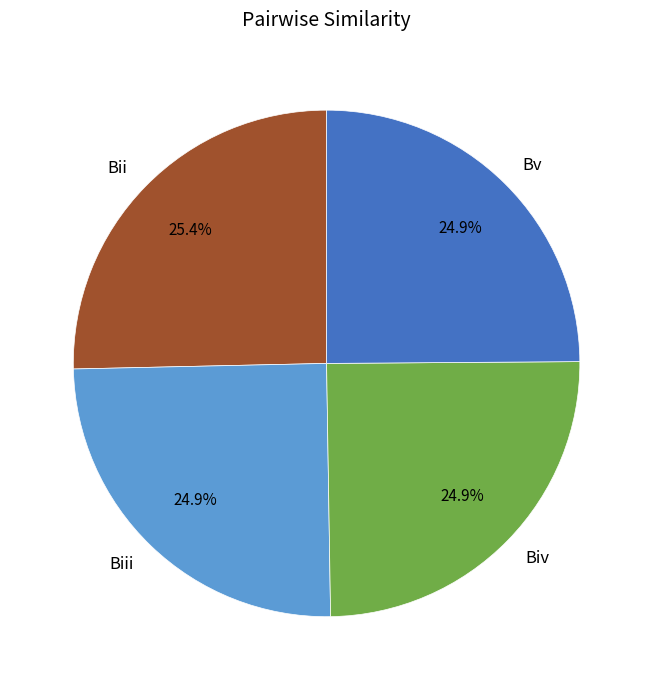

To the nearest percent, what percentage of the pie is Bv?

25%